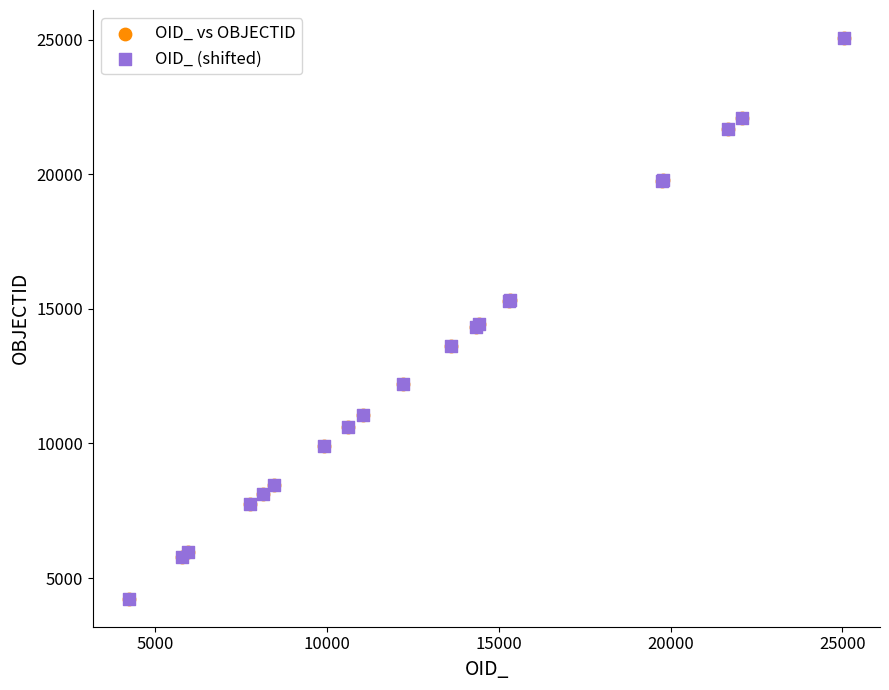

What are all the series names shown in the legend?

OID_ vs OBJECTID, OID_ (shifted)